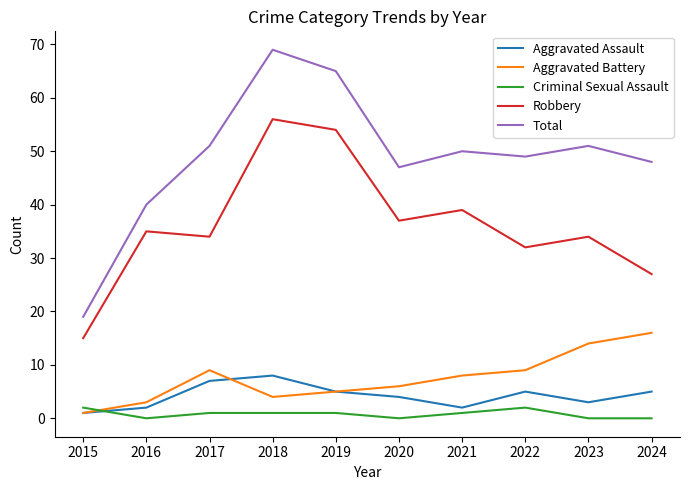

After their last crossing, which series has the higher values: Aggravated Assault or Criminal Sexual Assault?

Aggravated Assault